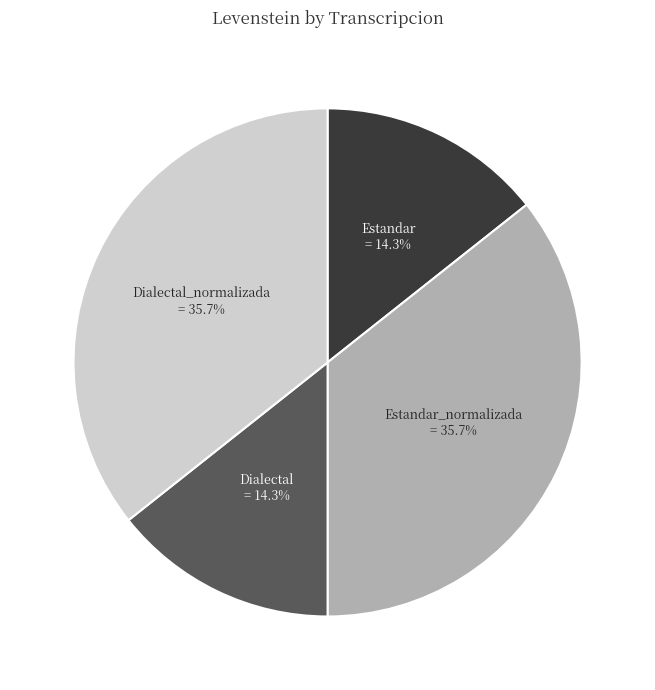

How many segments does this pie chart have?

4